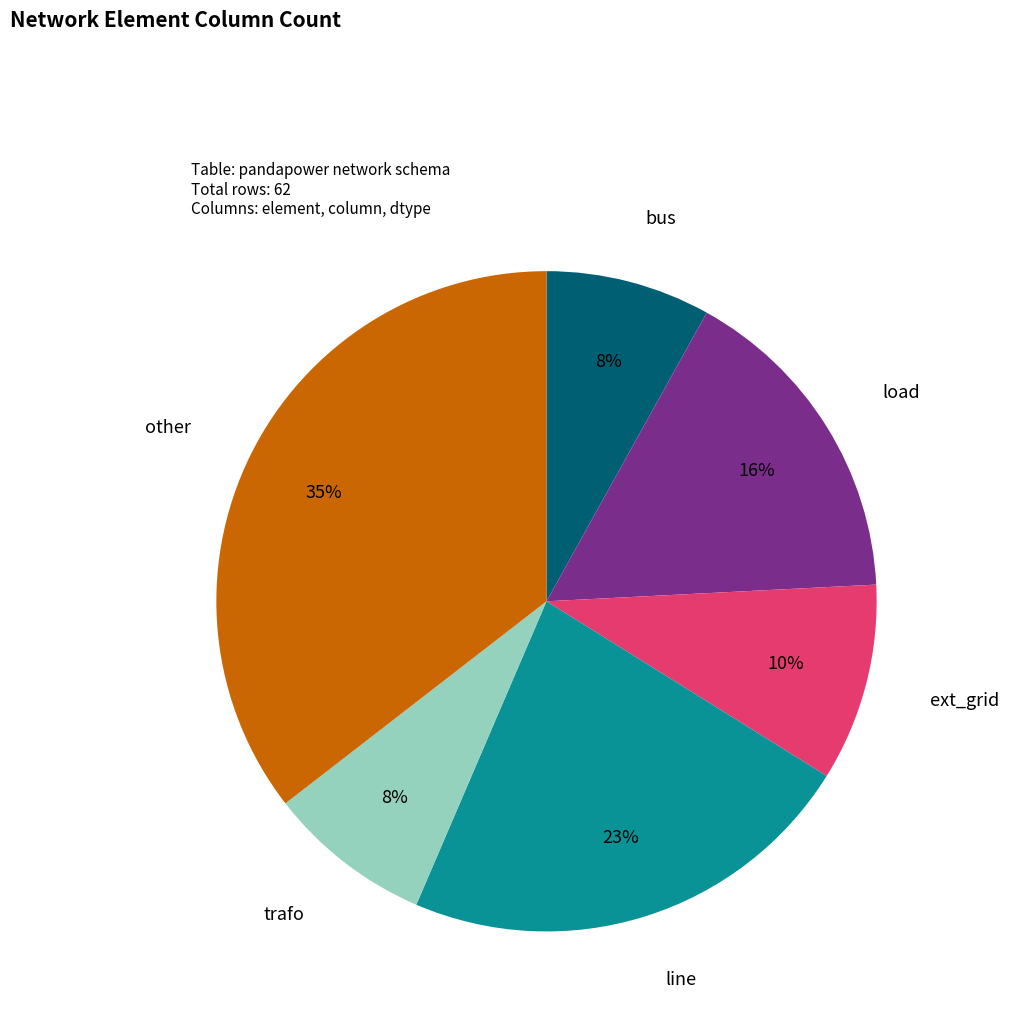

How many slices are in this pie chart?

6